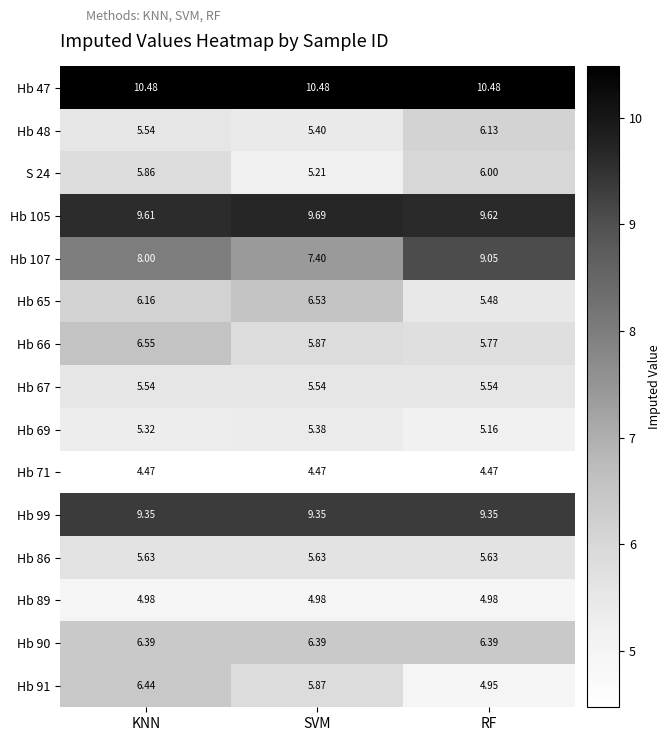

List the labels in order of S 24 value, smallest first.

SVM, KNN, RF